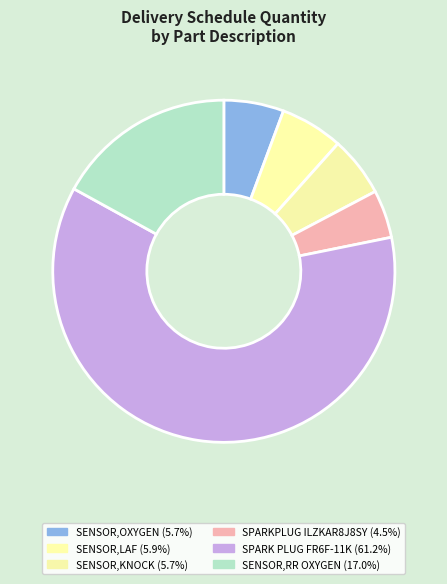

Combined, do SENSOR,OXYGEN and SPARKPLUG ILZKAR8J8SY account for over 50%?

No